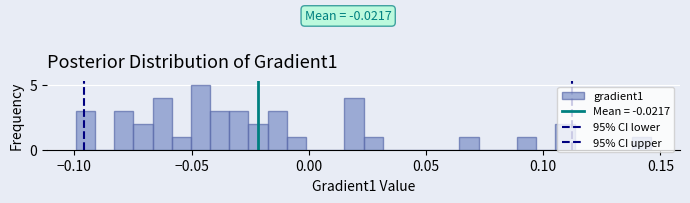

Around what value on the x-axis is the tallest bar? Give the approximate position of its centre, as read against the axis.

-0.045